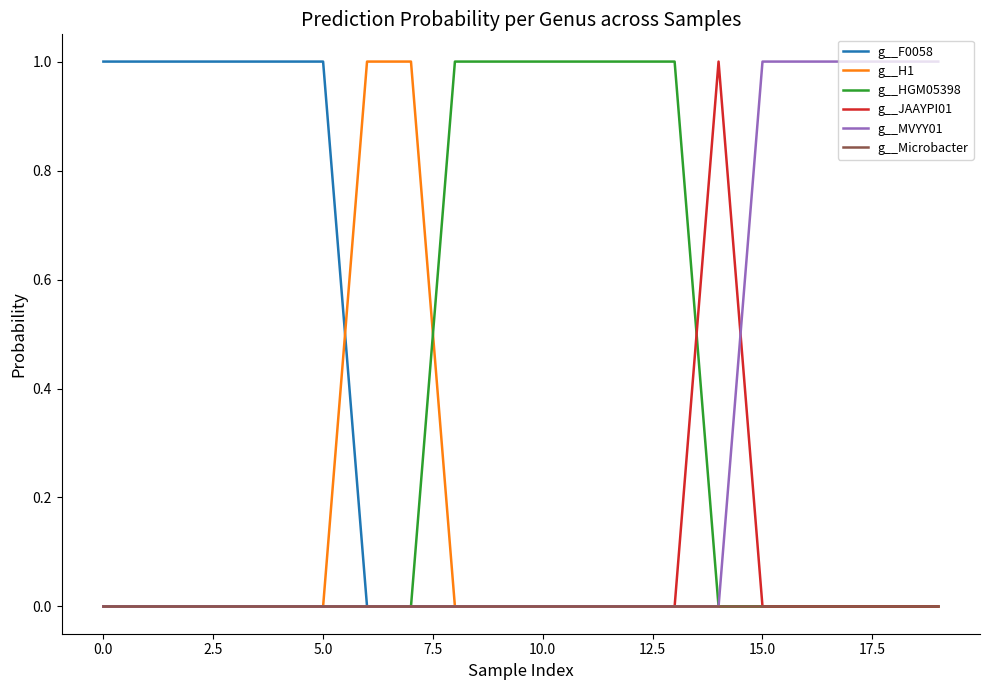

What is the sum of all g__H1 values?

2.0